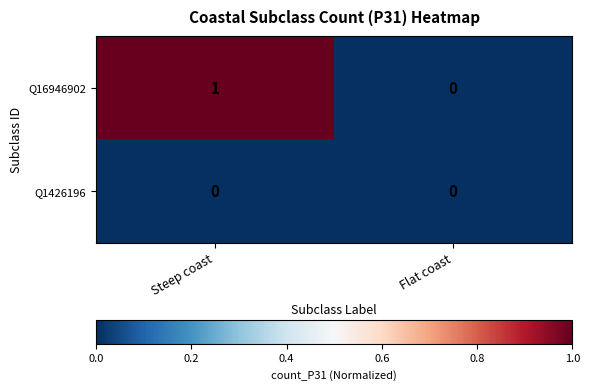

What is the total value across all series at Steep coast?

1